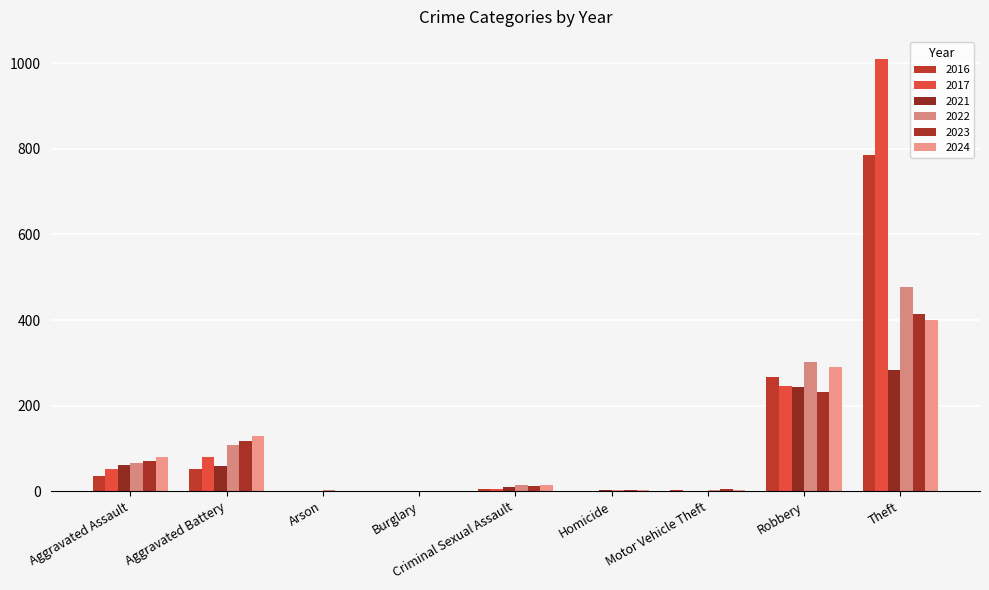

What is the total value across all series at Robbery?

1581